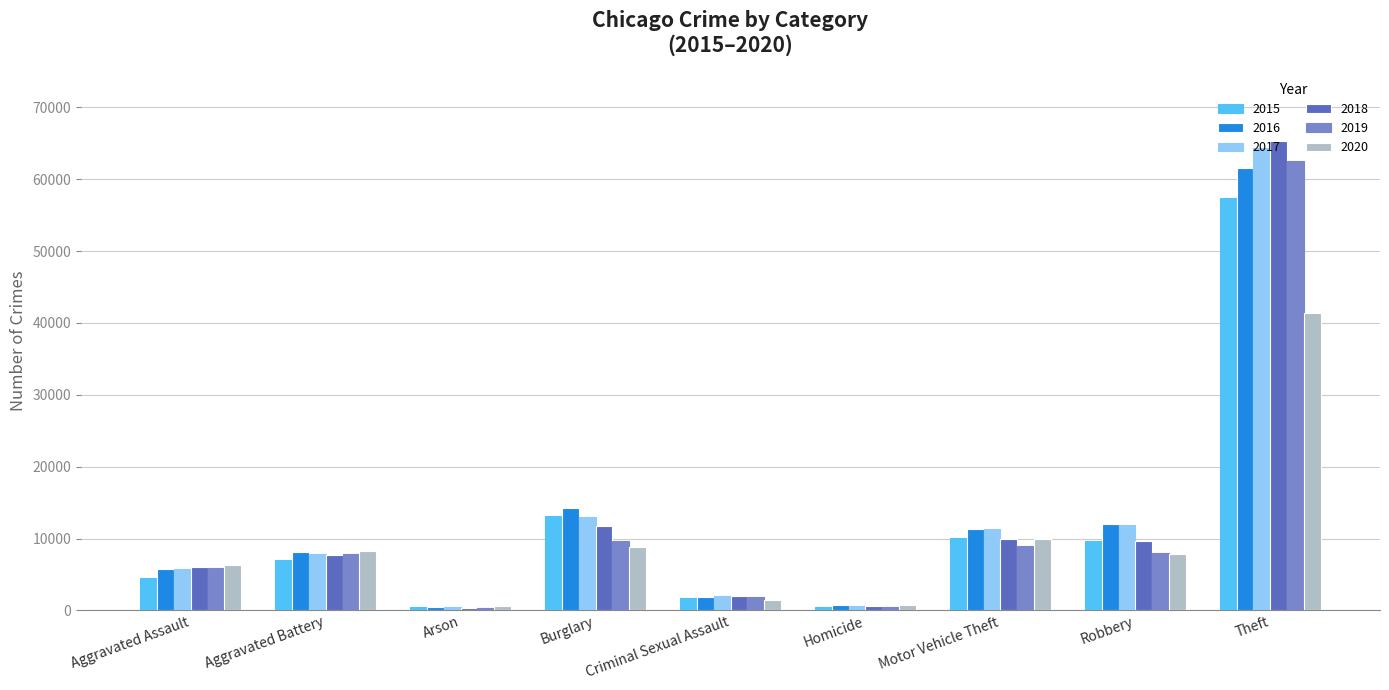

How many distinct data groups are displayed?

6